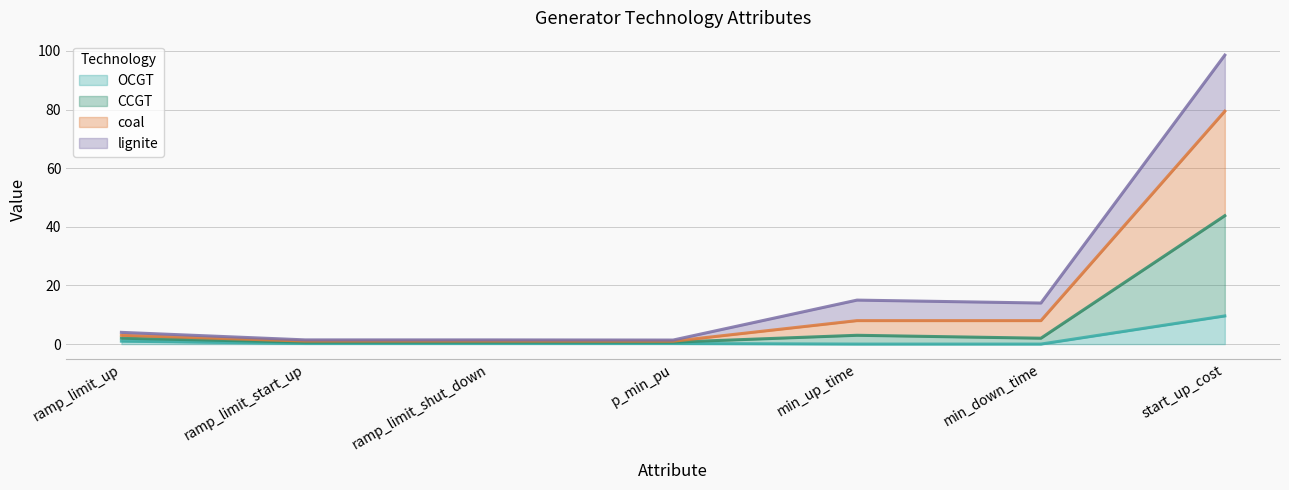

At which category is the sum across all series the highest?

start_up_cost